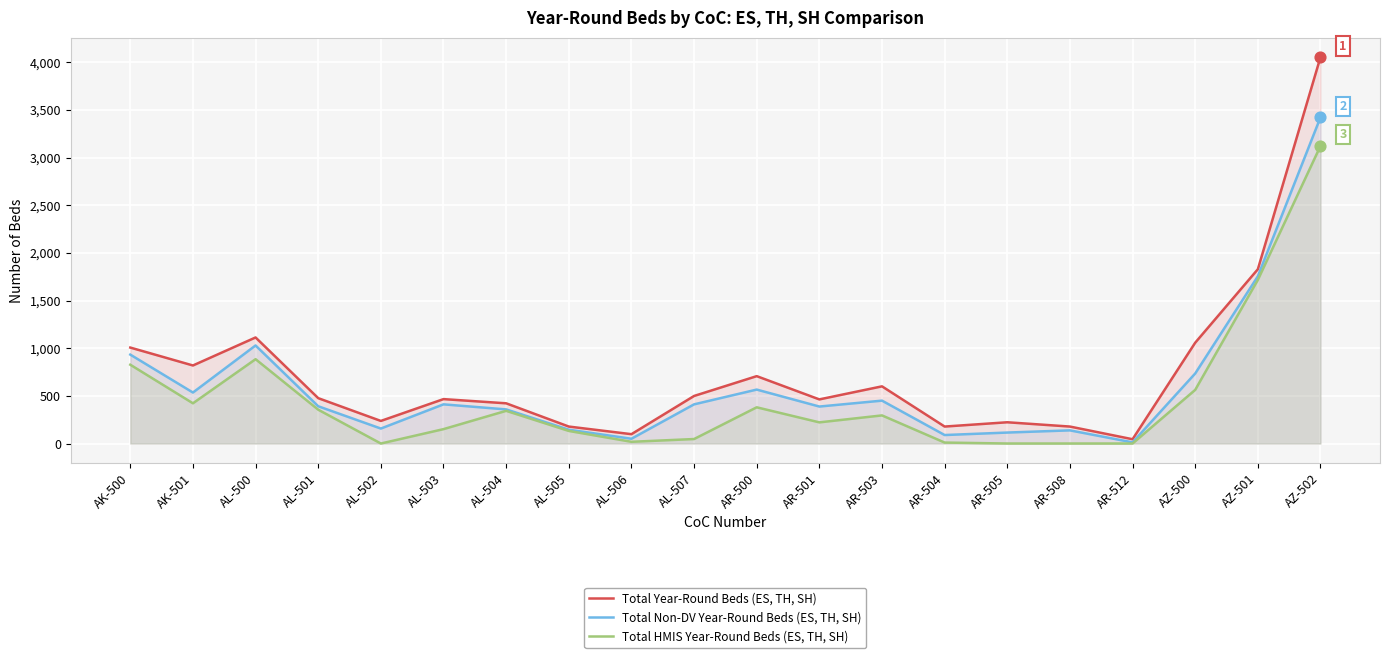

Which series reaches the minimum Y coordinate?

Total HMIS Year-Round Beds (ES, TH, SH)